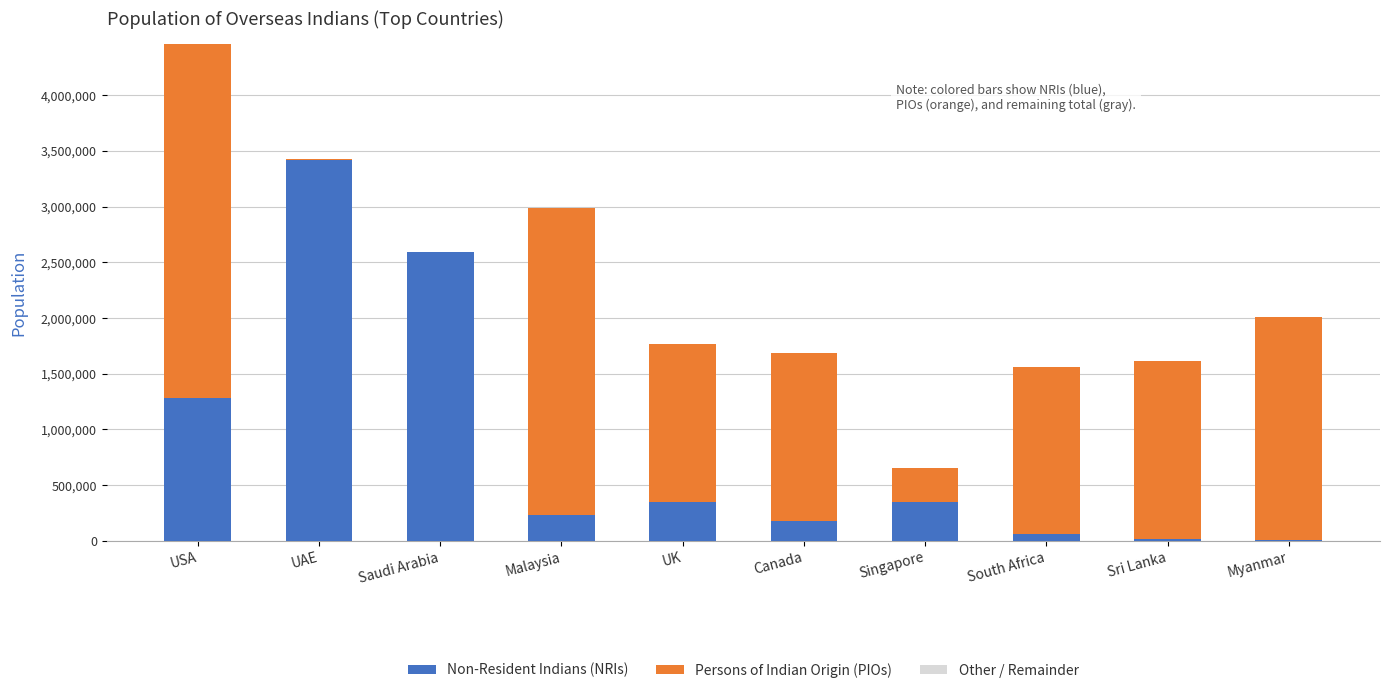

At which category is the sum across all series the highest?

USA